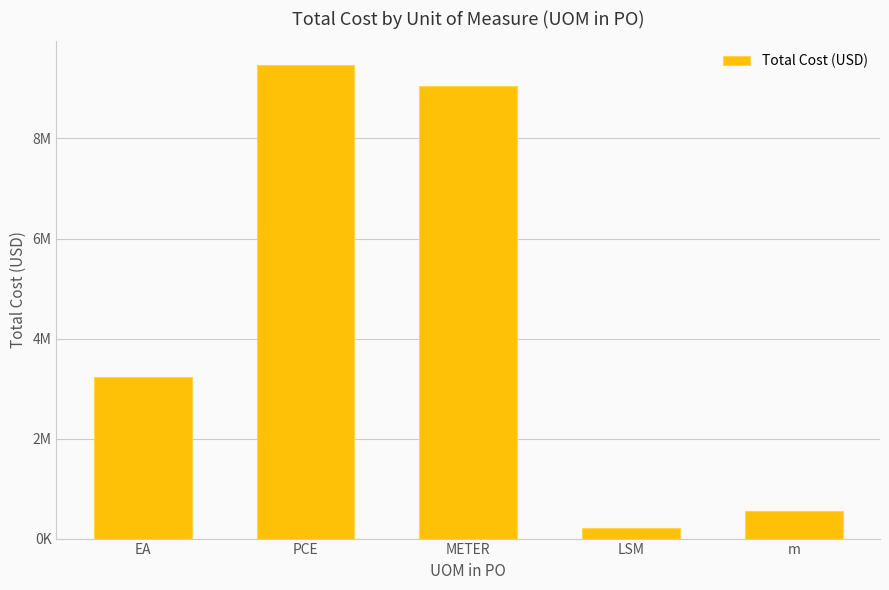

At which label does the data first exceed 3230124?

PCE